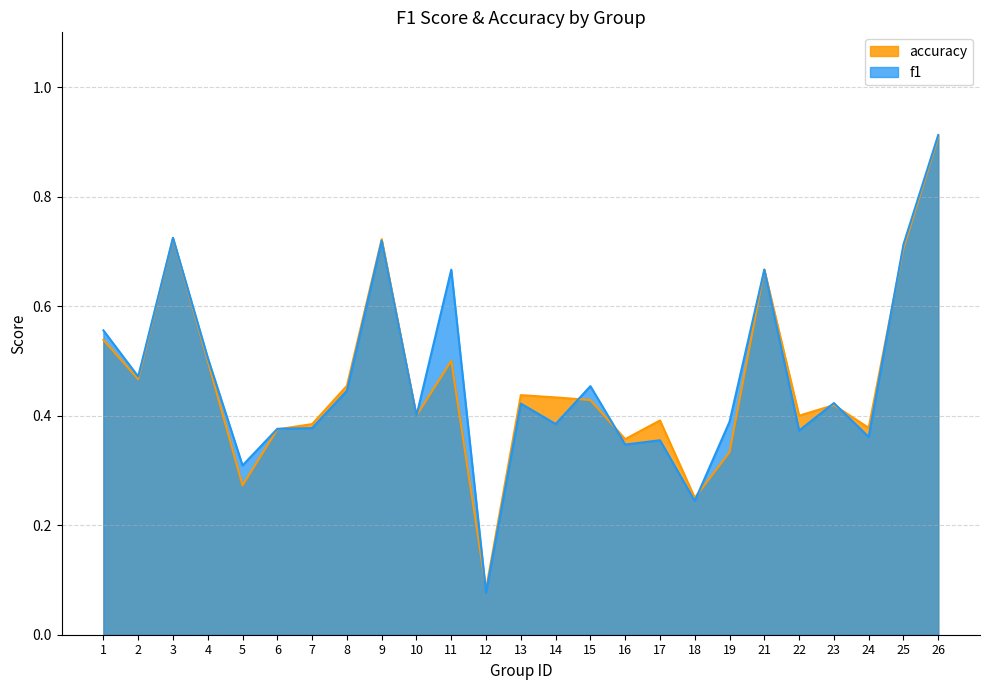

Between which two adjacent categories do accuracy and f1 first intersect?

6 and 7